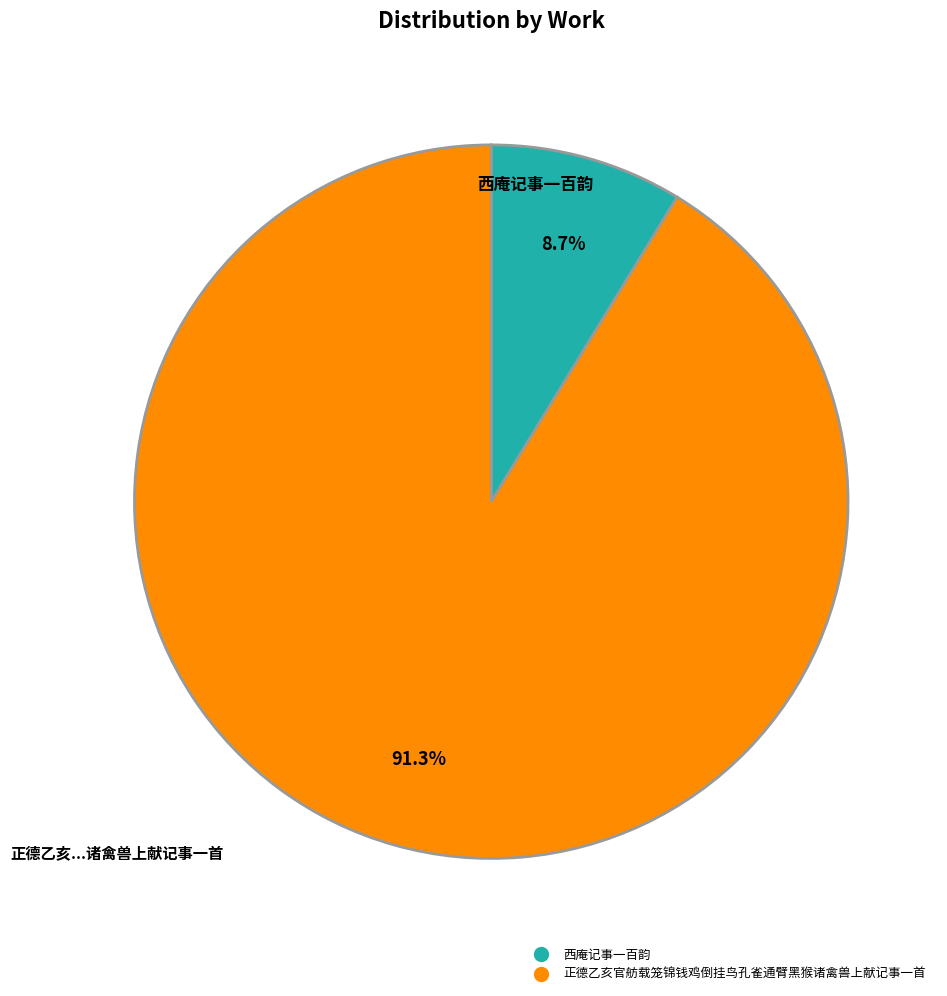

Rank the categories by value from highest to lowest.

正德乙亥官舫载笼锦钱鸡倒挂鸟孔雀通臂黑猴诸禽兽上献记事一首, 西庵记事一百韵